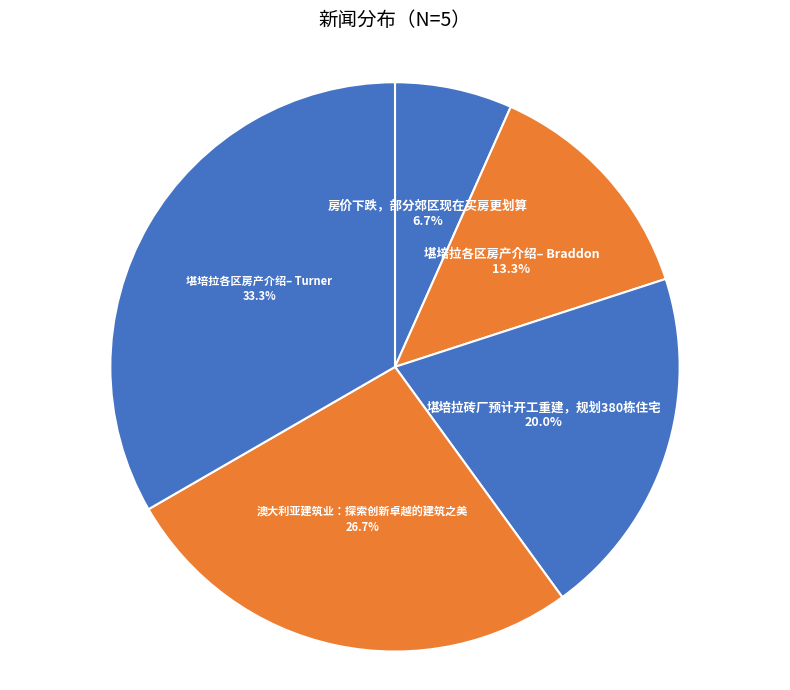

Does any single category account for the majority?

No